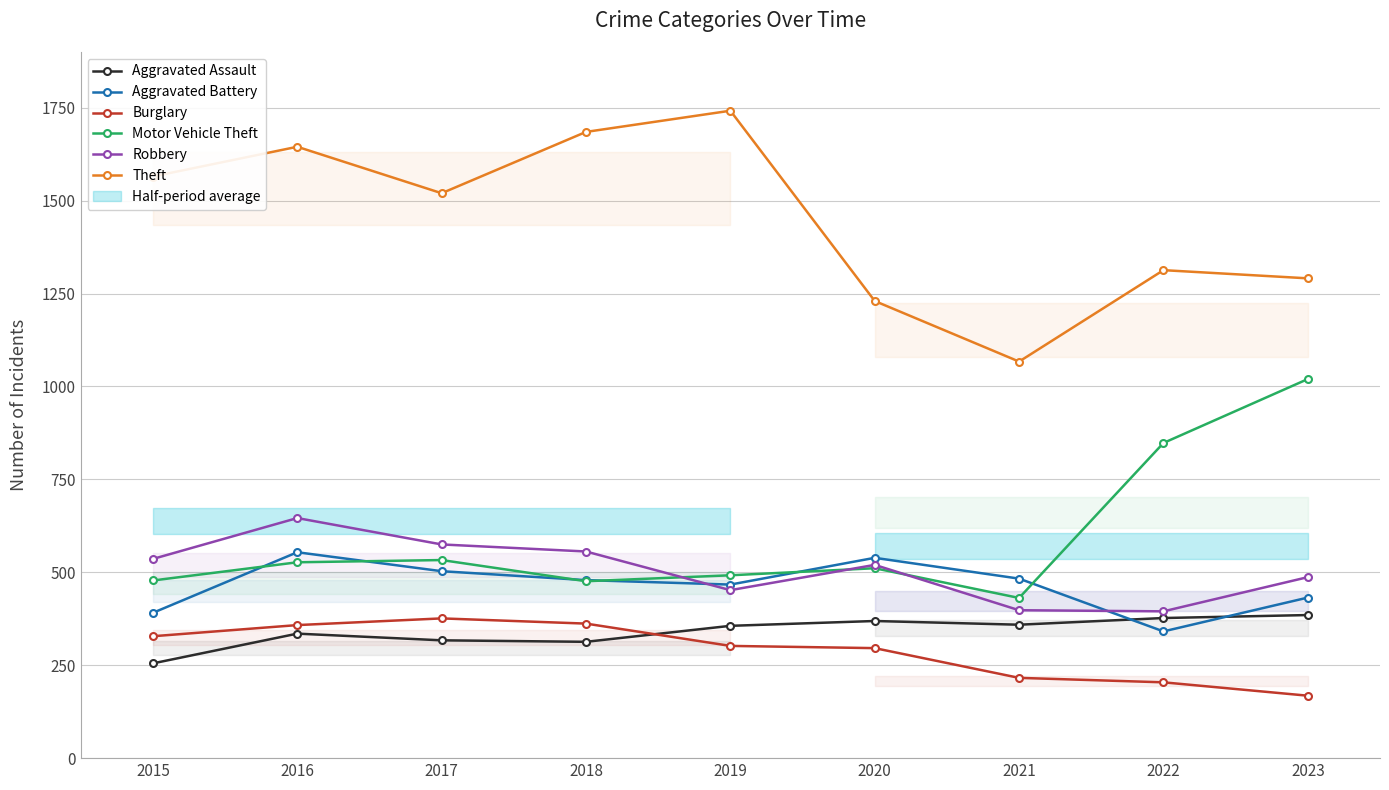

What is the total value across all series at 2022?

3478